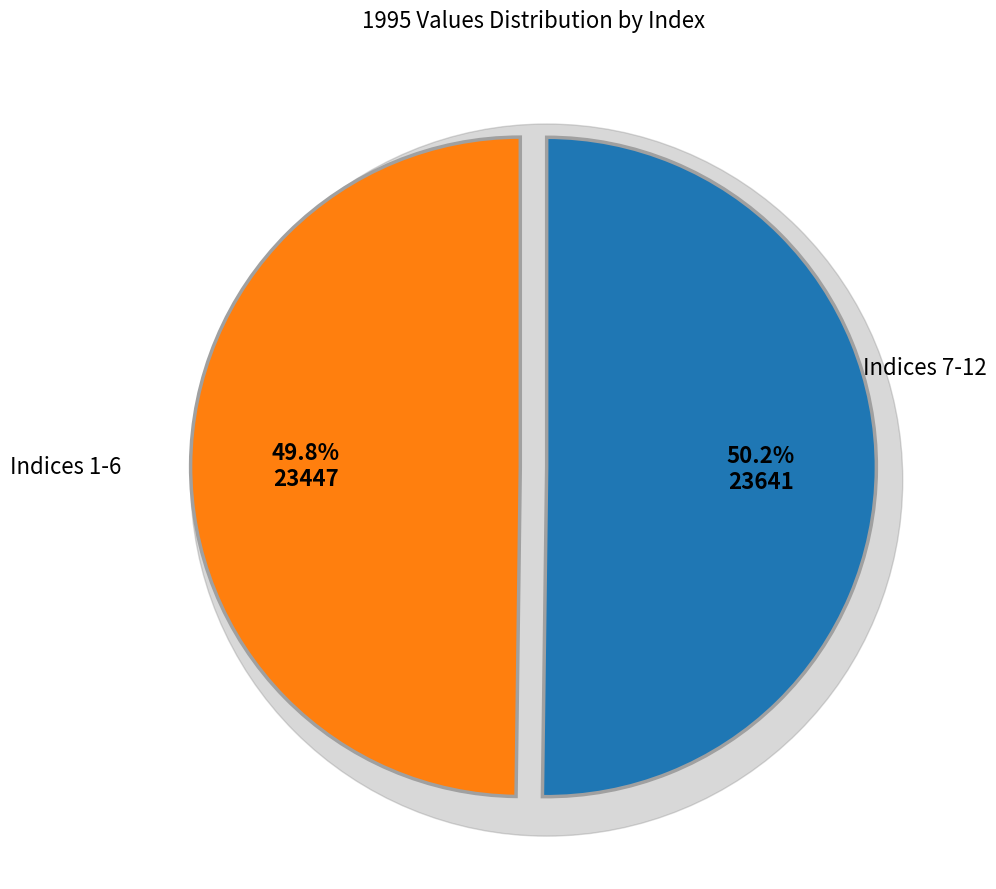

Is it true that 10 is 18% of the pie?

False